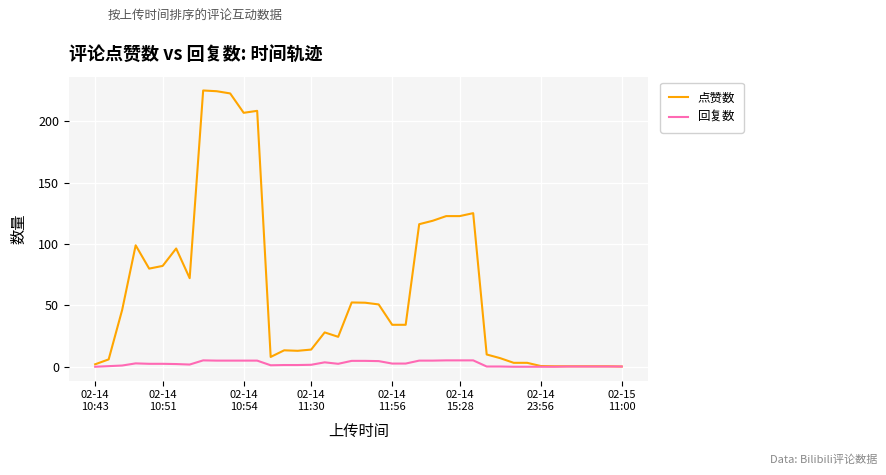

Which series has the largest total across all categories?

点赞数